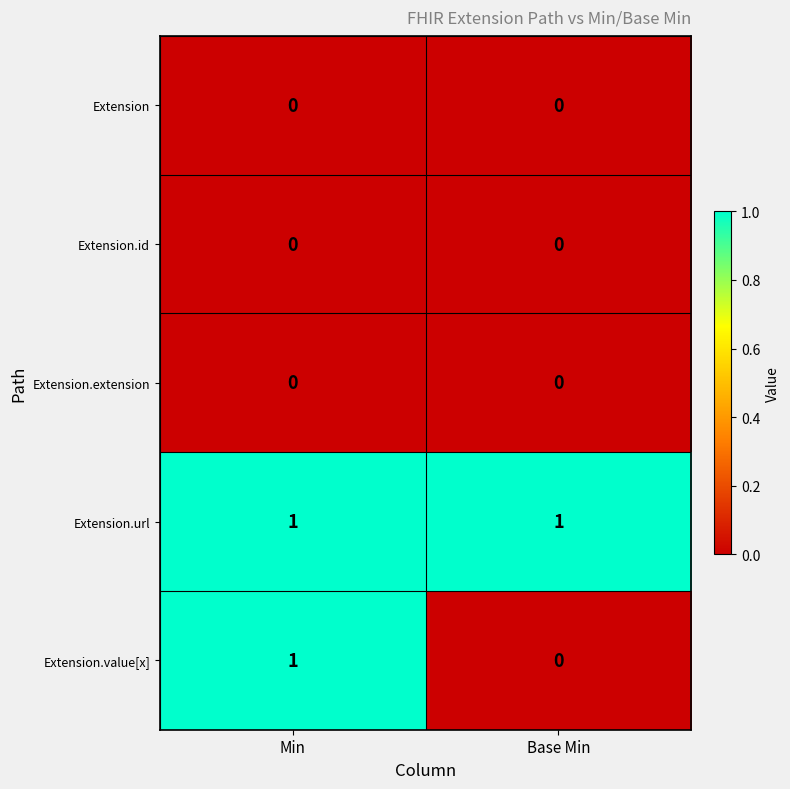

What is the total value across all series at Base Min?

1